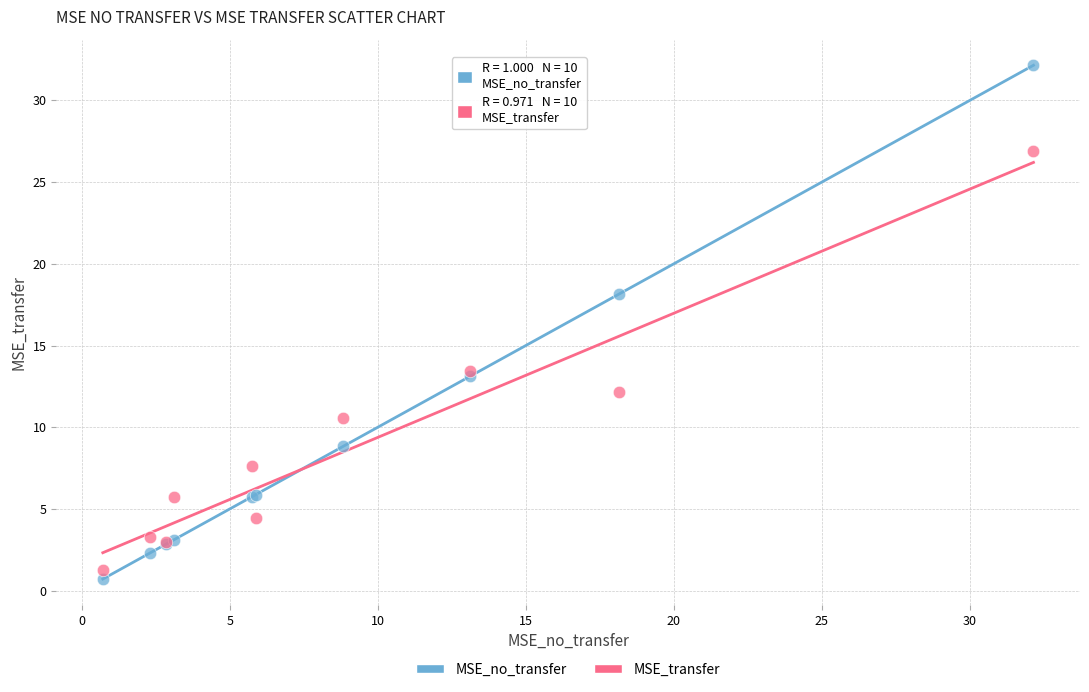

Which series has the largest Y range (max minus min)?

MSE_no_transfer